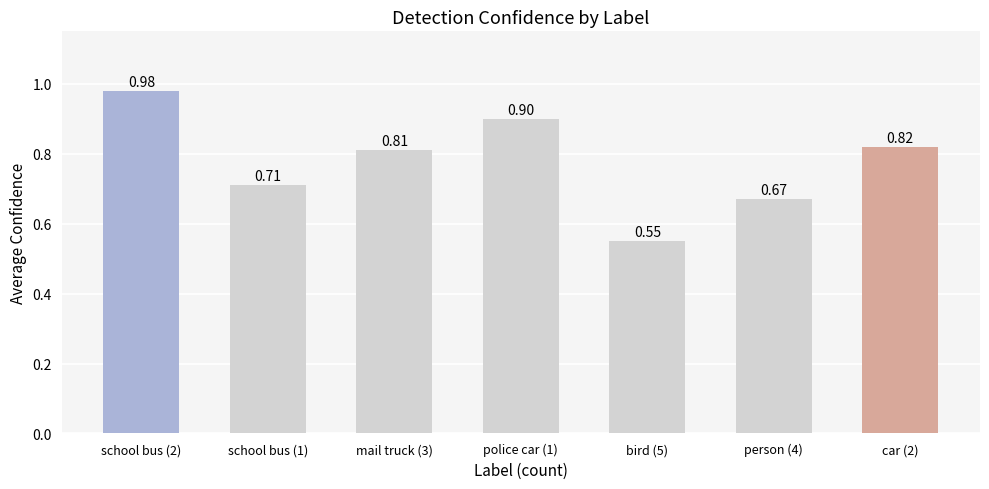

Which category has the highest value across all series?

school bus (2)